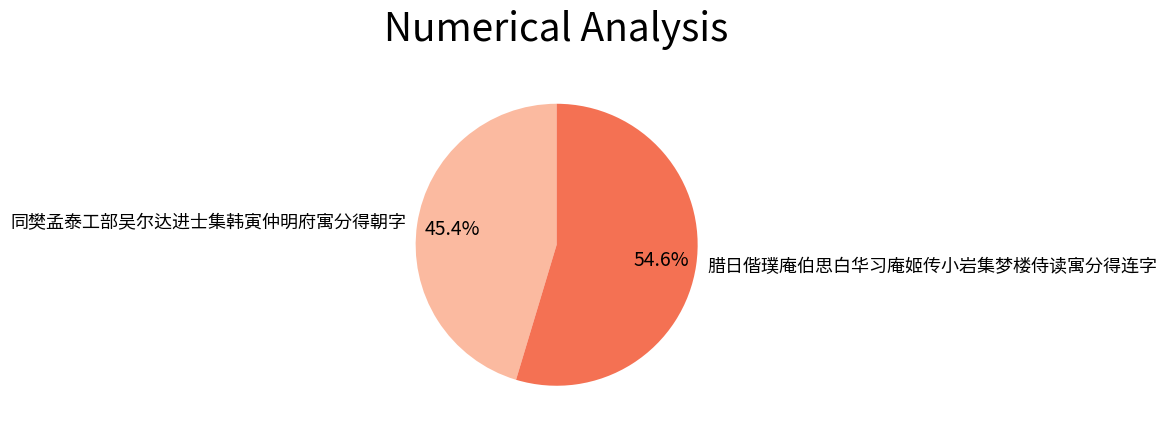

Count the number of slices in the pie.

2